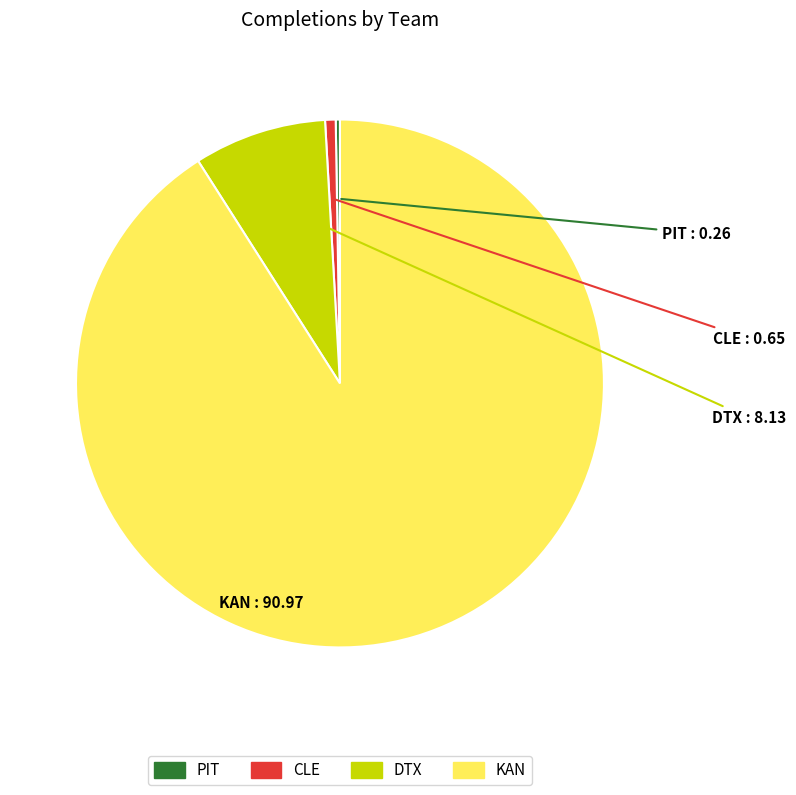

The DTX slice represents 1% of the pie. True or false?

False